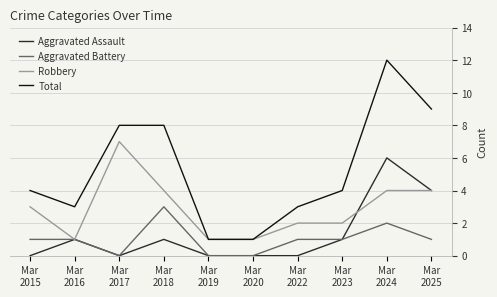

True or false: Aggravated Battery has more than 0 interior local peaks.

True